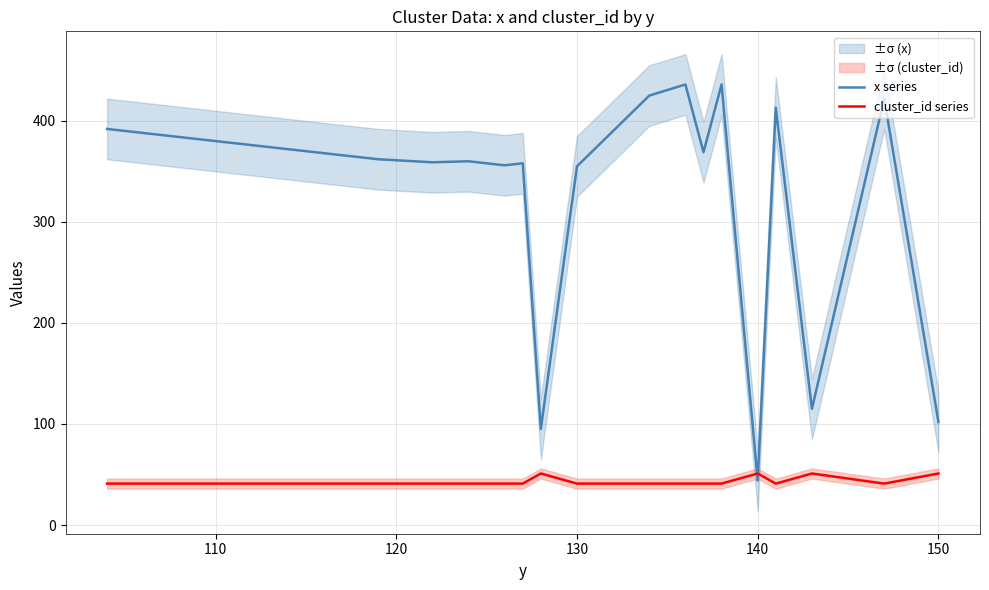

True or false: x series has a value of 134 at 150.

False